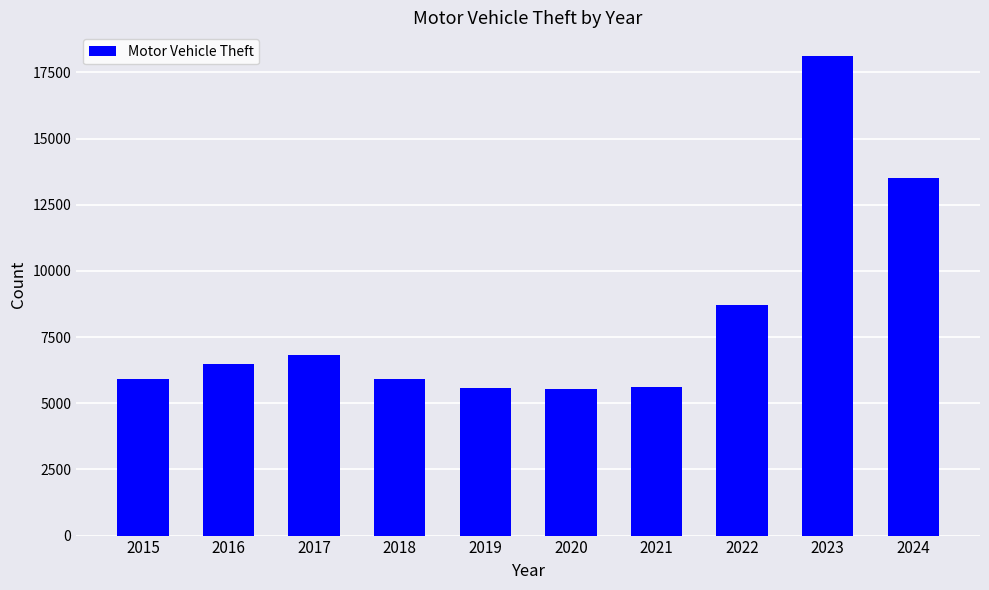

True or false: the data shows 5930 at 2015.

True